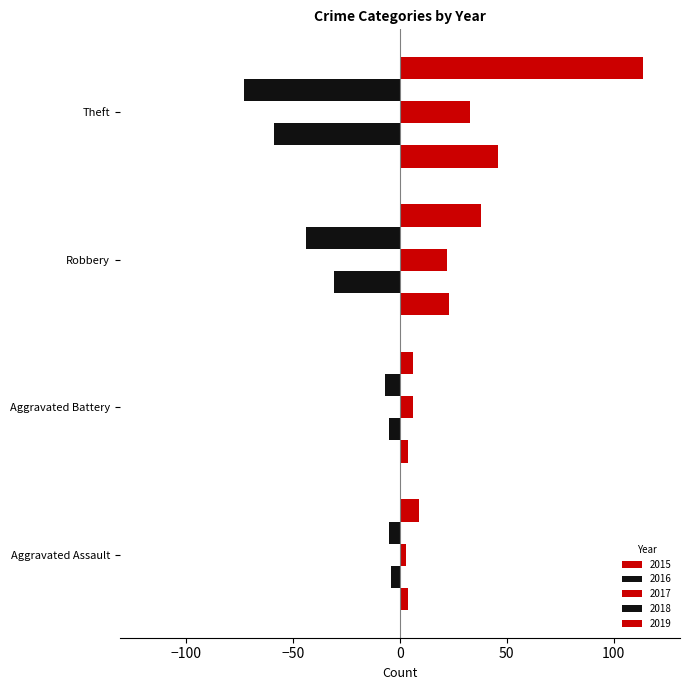

Reading left to right, transcribe all the data shown in this chart.

2015: 4	4	23	46
2016: -4	-5	-31	-59
2017: 3	6	22	33
2018: -5	-7	-44	-73
2019: 9	6	38	114